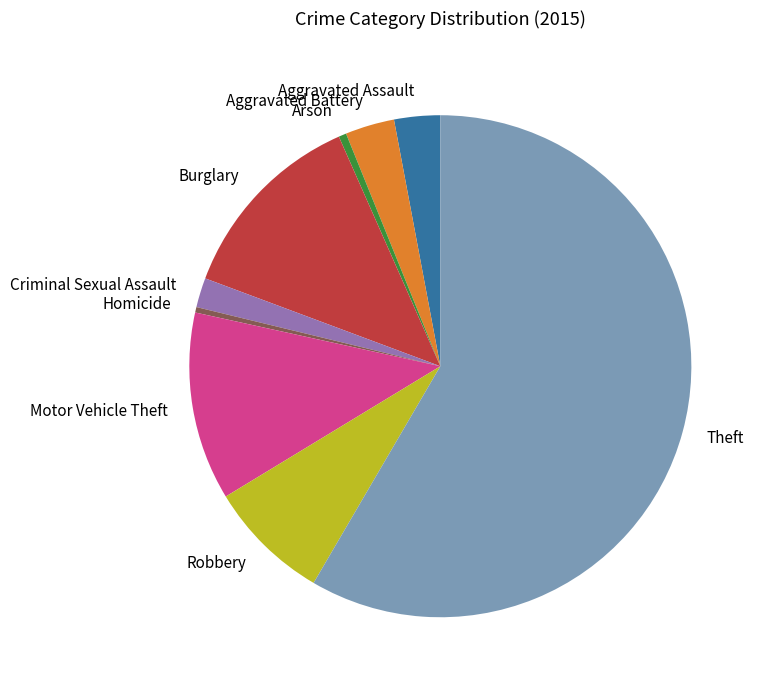

What is the ratio of the value at Motor Vehicle Theft to the value at Aggravated Assault?

4.1